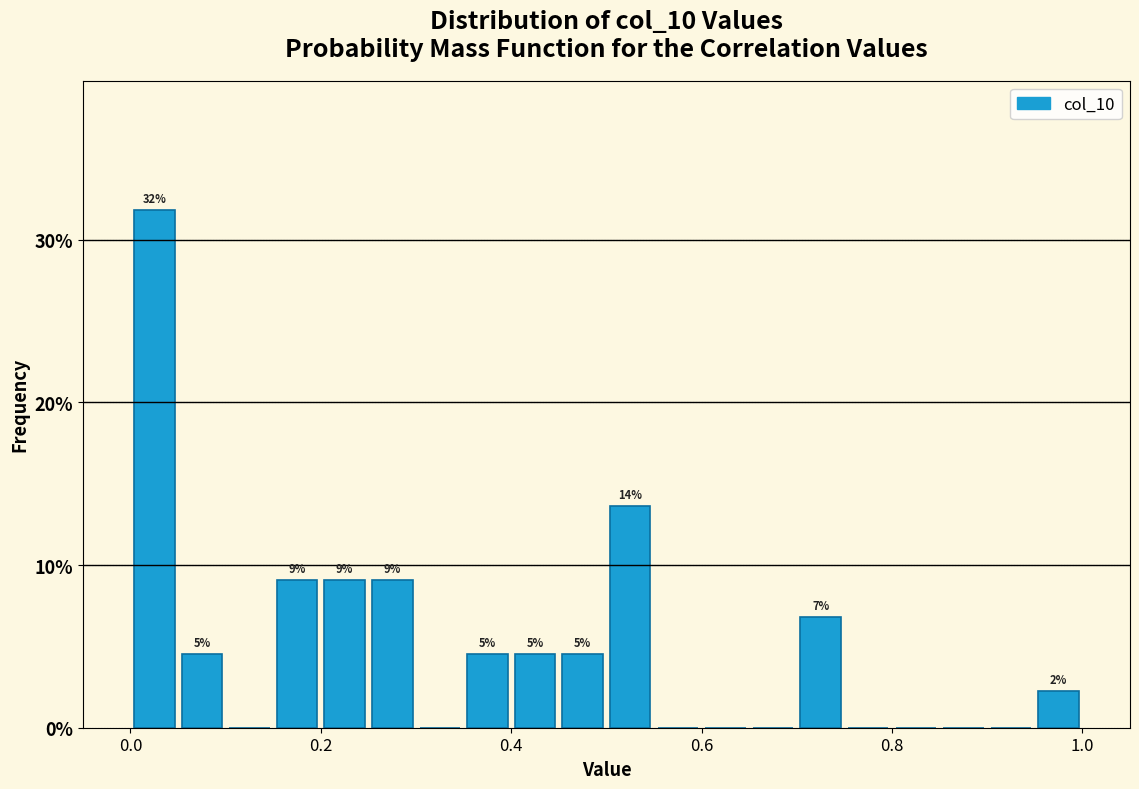

Read against the x-axis, roughly where is the centre of the tallest bar?

0.02